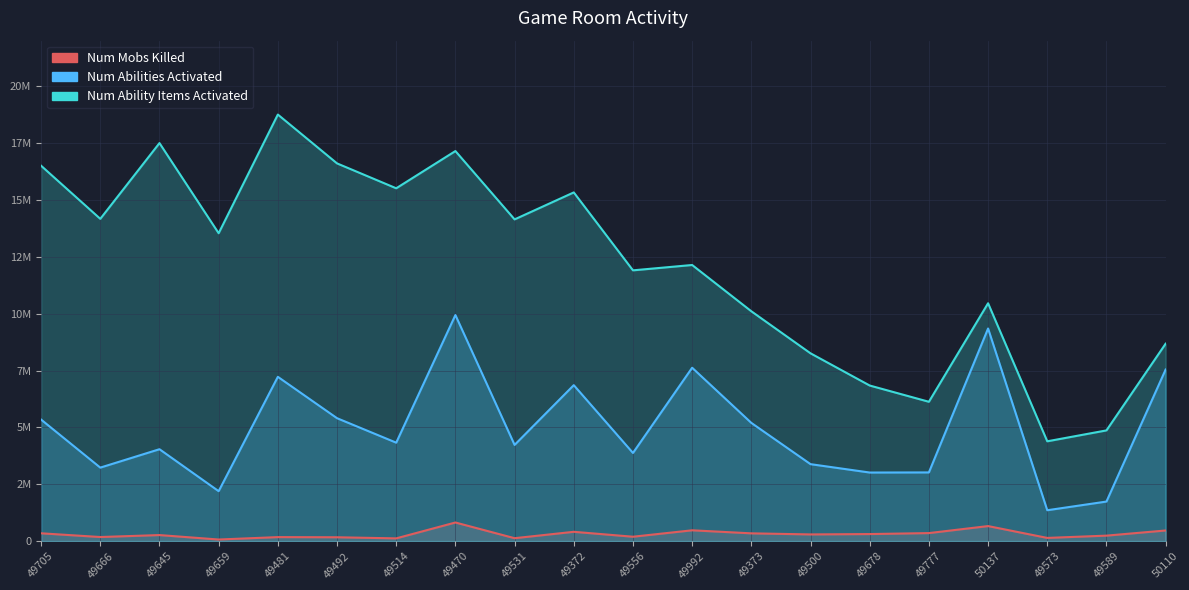

How many data points in num_ability_items_activated are above 13534160?

9